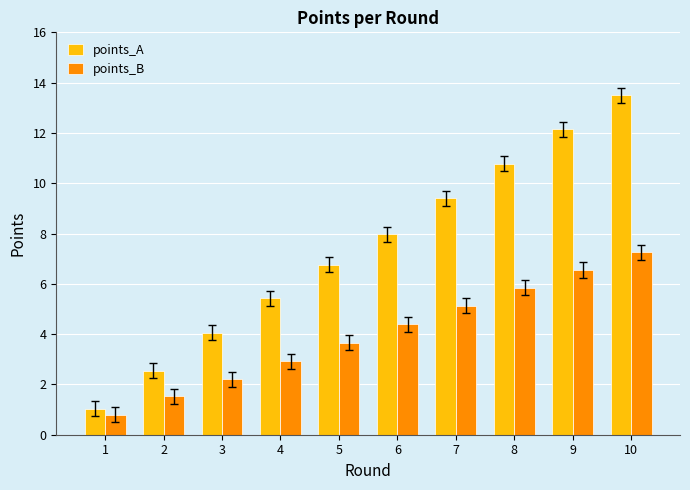

What is the sum of the points_B values at 5 and 6?

8.1